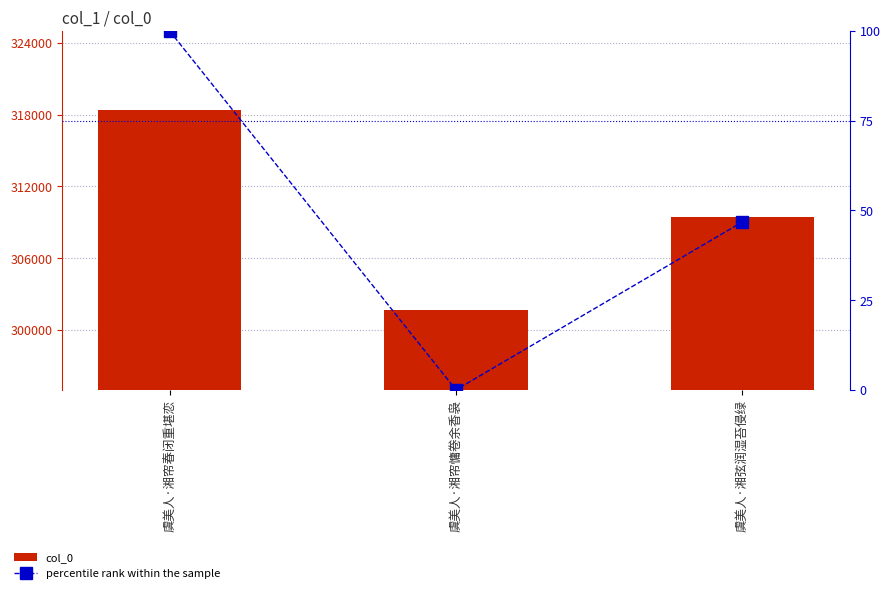

Where does the percentile rank within the sample series first go above 46?

虞美人·湘帘春闭重堪恋